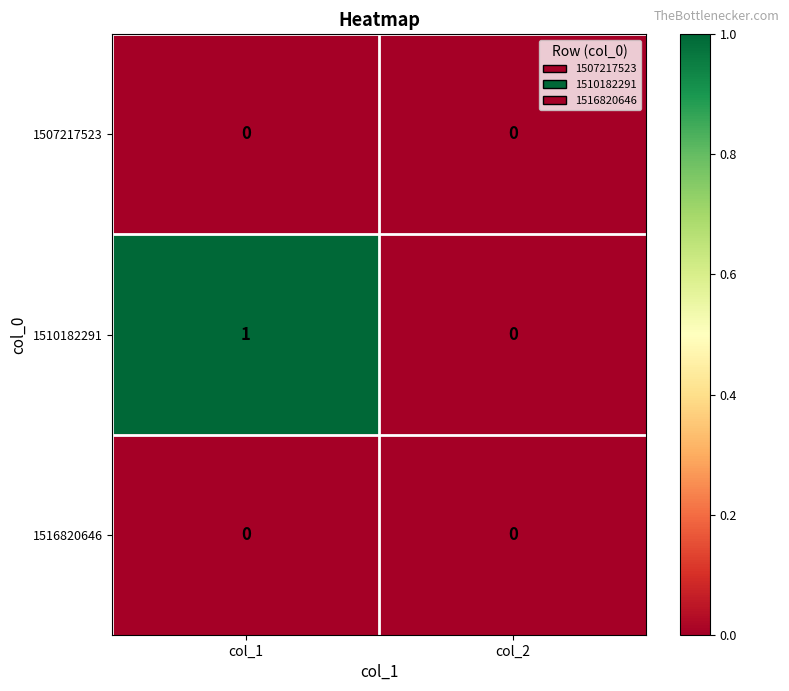

How many series are shown in this chart?

3